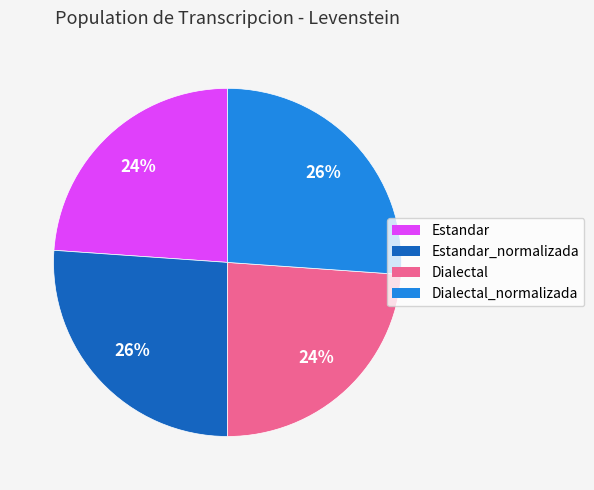

Is the sum of Estandar and Dialectal greater than half?

No